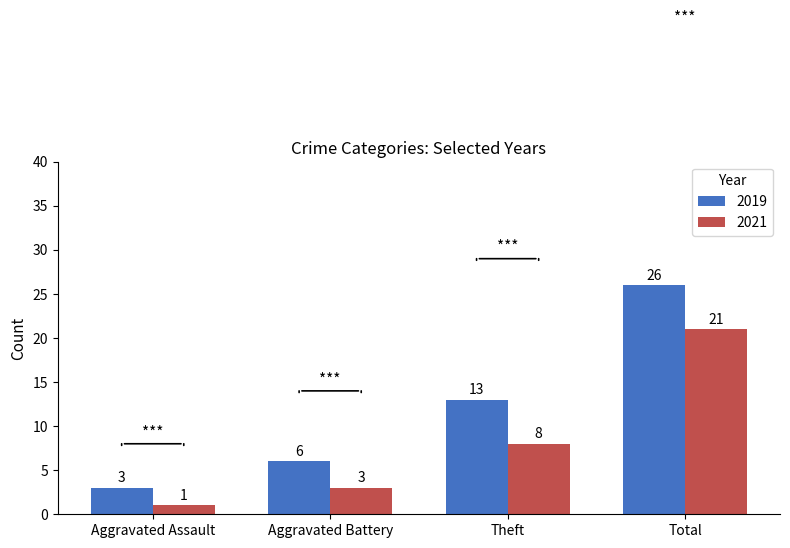

The 2021 series shows 21 at Total. True or false?

True